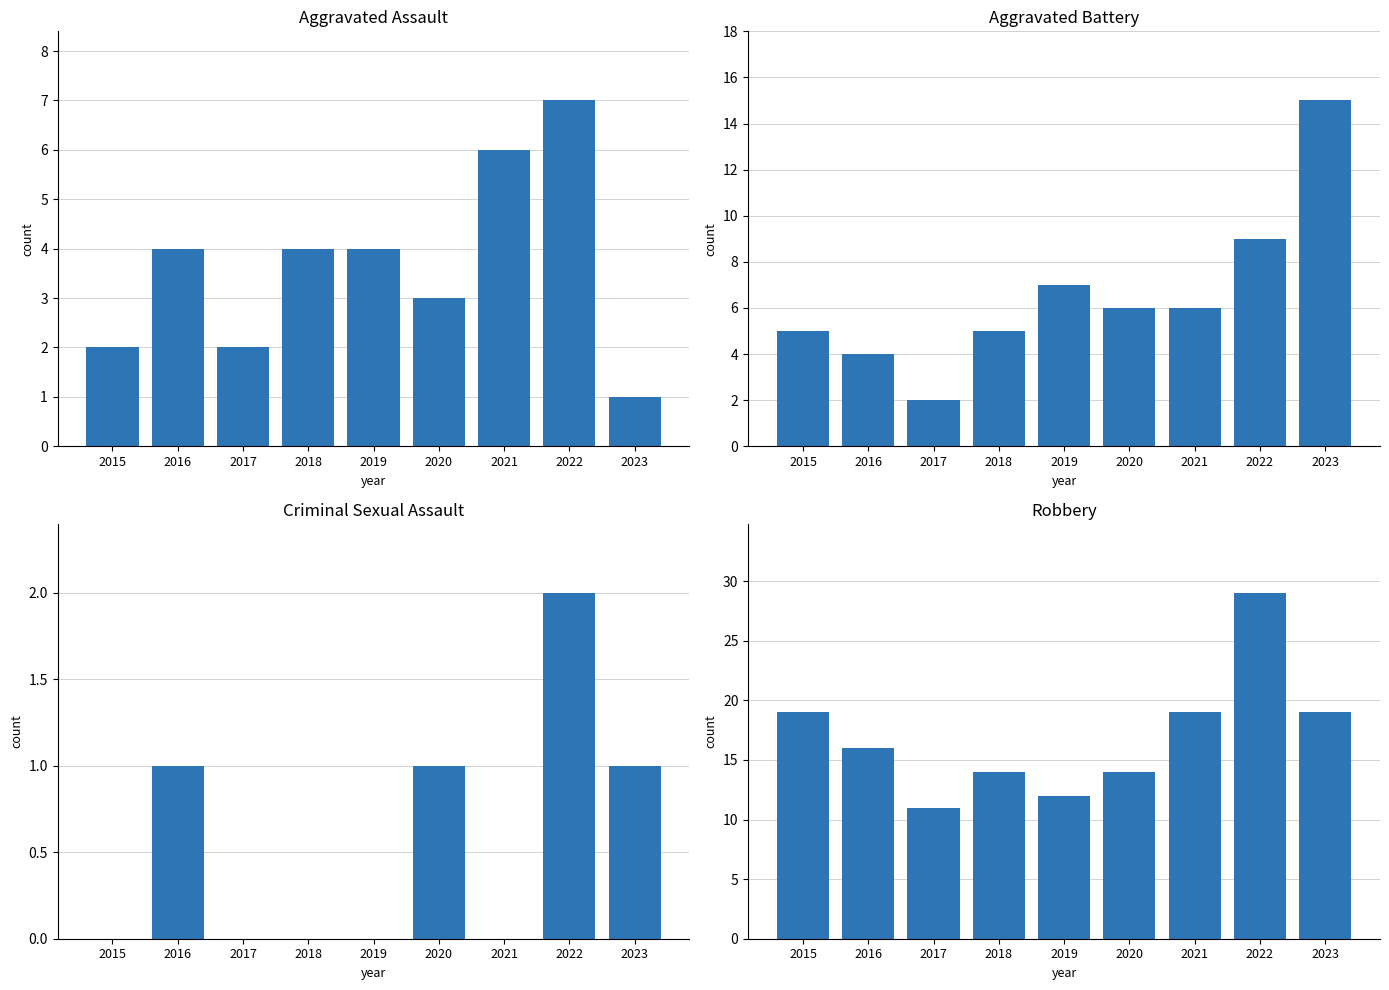

Reading right to left, what are all the values shown in this chart?

Aggravated Assault: 2023=1	2022=7	2021=6	2020=3	2019=4	2018=4	2017=2	2016=4	2015=2
Aggravated Battery: 2023=15	2022=9	2021=6	2020=6	2019=7	2018=5	2017=2	2016=4	2015=5
Criminal Sexual Assault: 2023=1	2022=2	2021=0	2020=1	2019=0	2018=0	2017=0	2016=1	2015=0
Robbery: 2023=19	2022=29	2021=19	2020=14	2019=12	2018=14	2017=11	2016=16	2015=19